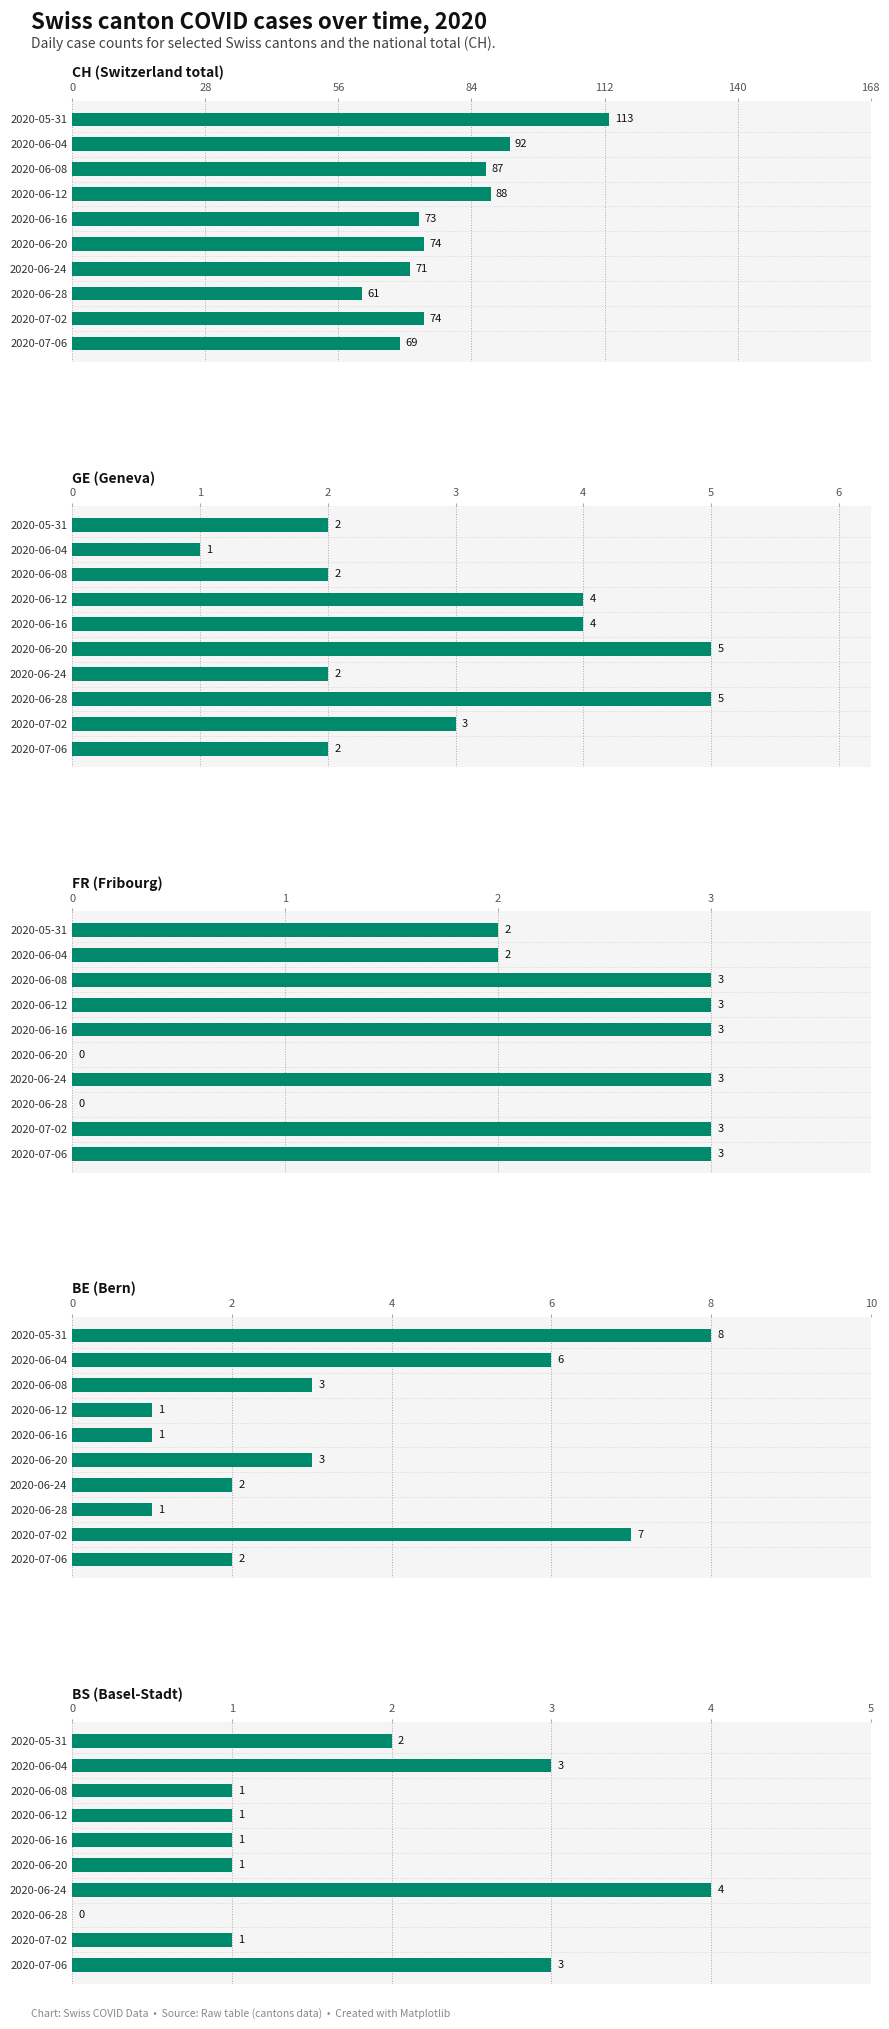

What is the spread (max minus min) of values at 2020-06-04?

91